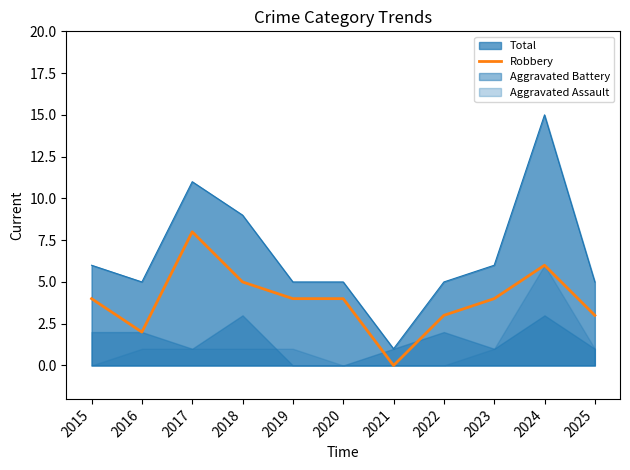

What is the maximum value for Total?

15